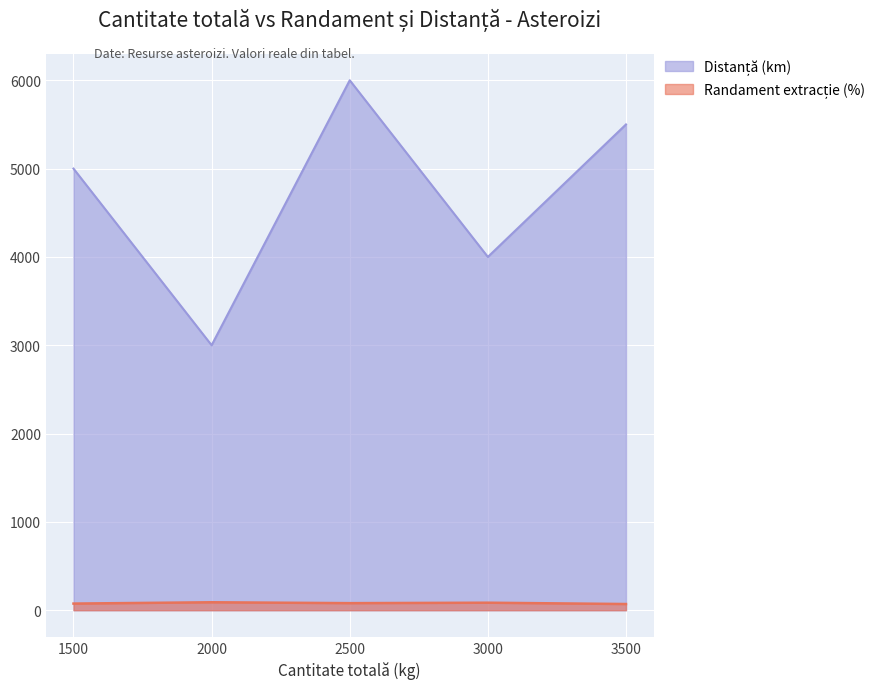

What is the sum of the Distanță (km) values at 3000 and 2000?

7000